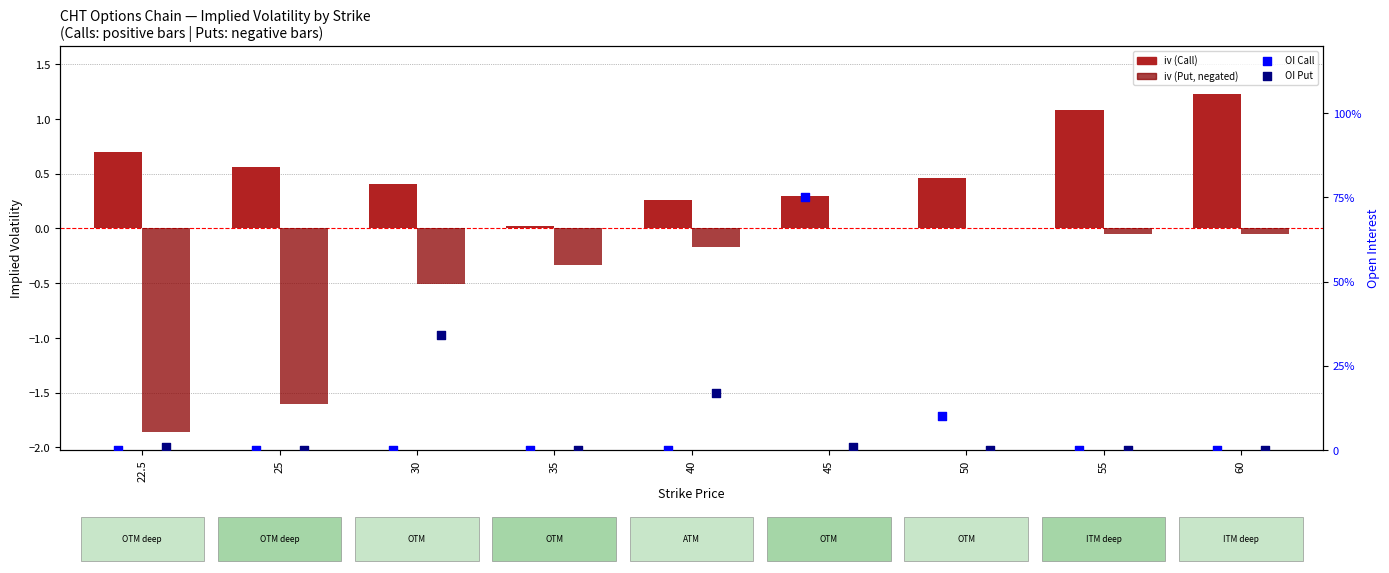

At how many categories does at least one series exceed 73?

1